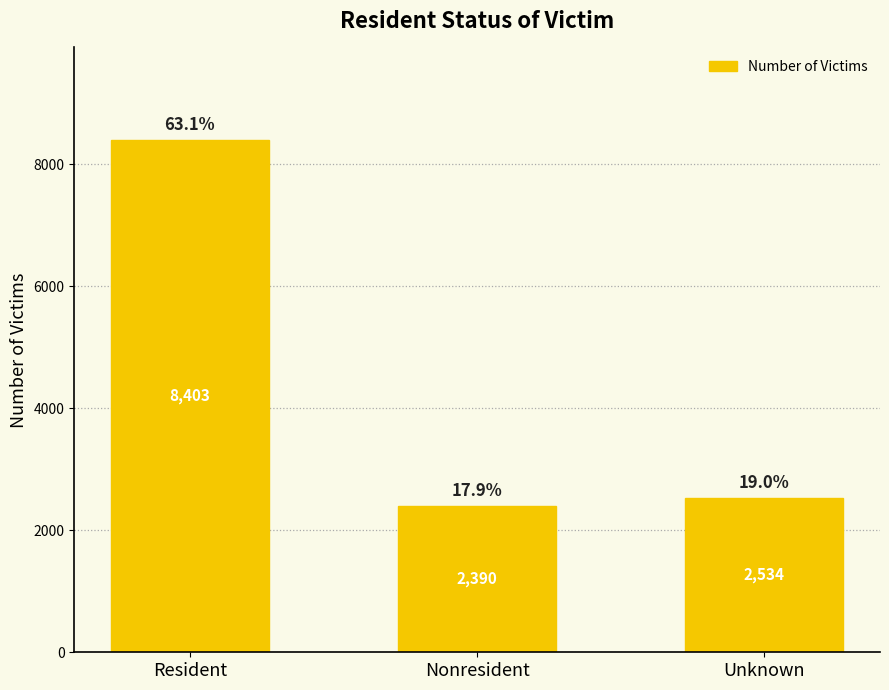

Reading left to right, what are all the values shown in this chart?

8403	2390	2534